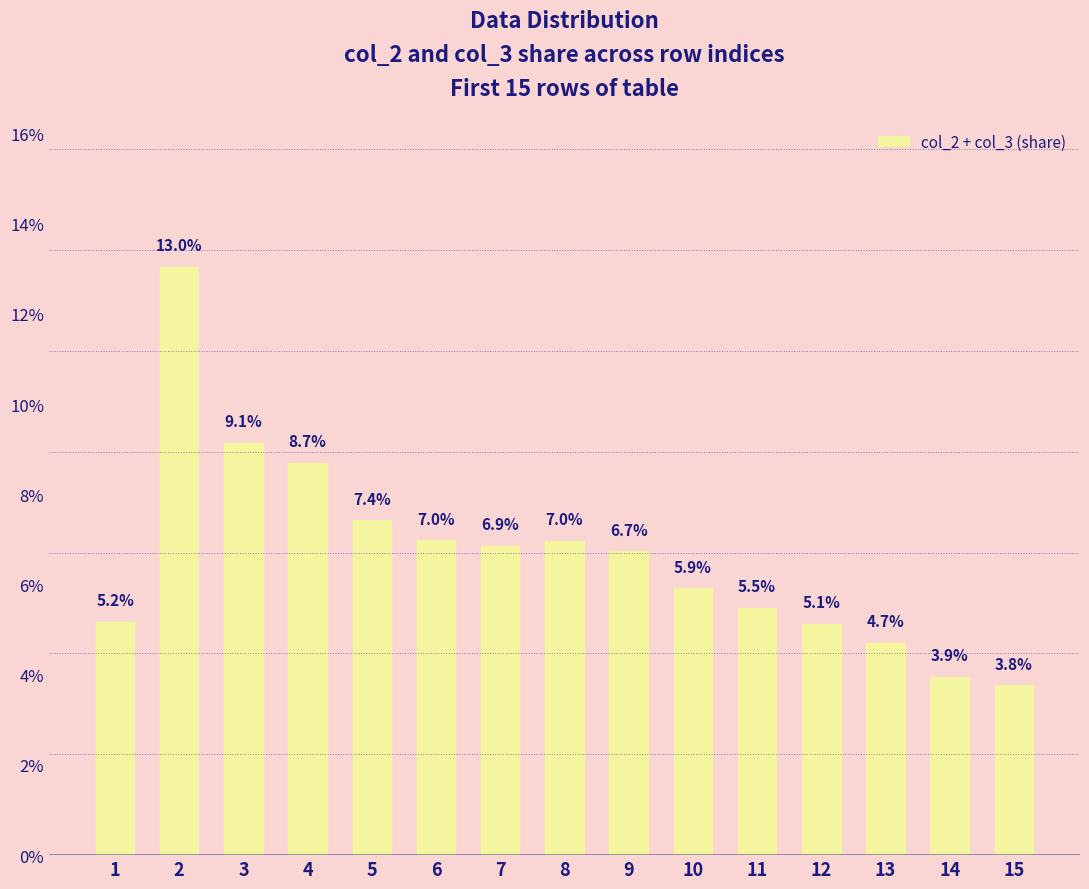

Reading left to right, what are all the values shown in this chart?

0.1	0.1	0.1	0.1	0.1	0.1	0.1	0.1	0.1	0.1	0.1	0.1	0.0	0.0	0.0